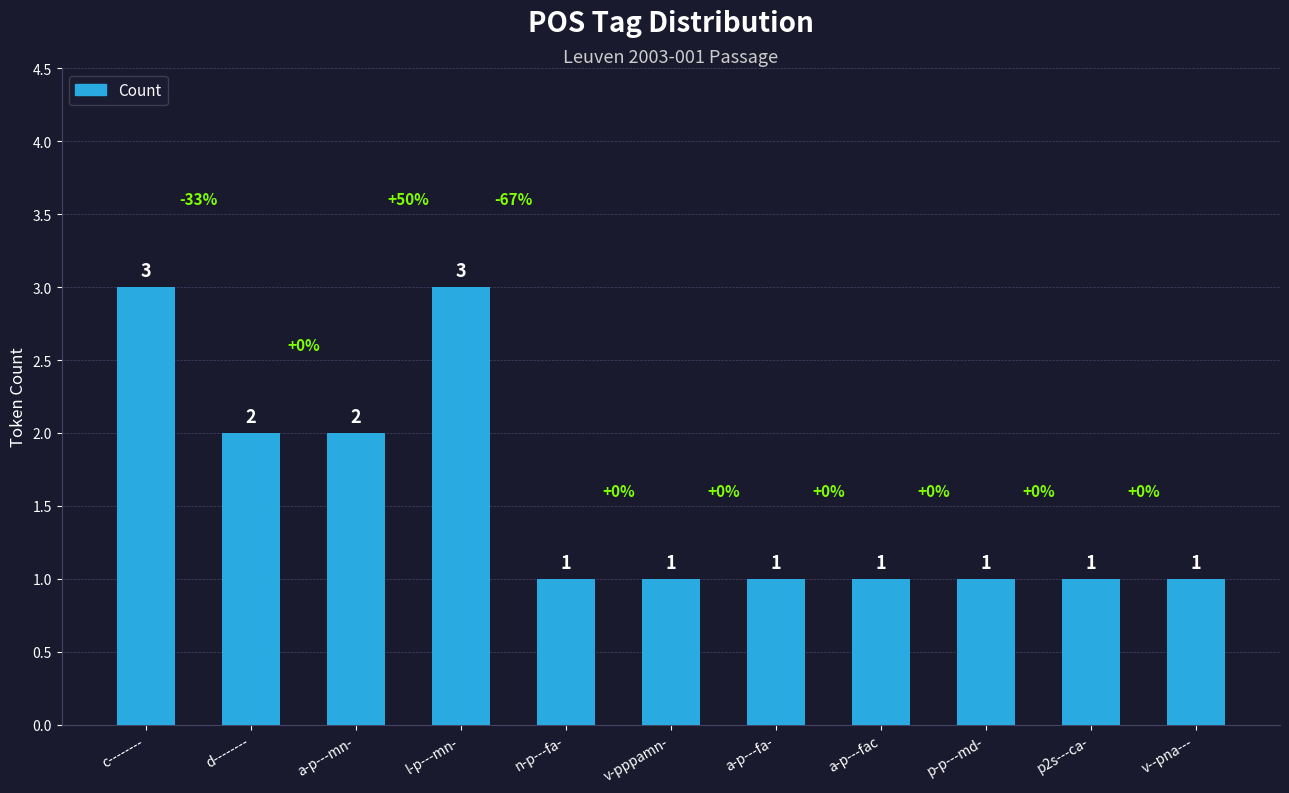

What is the label of the 4th bar from the right?

a-p---fac